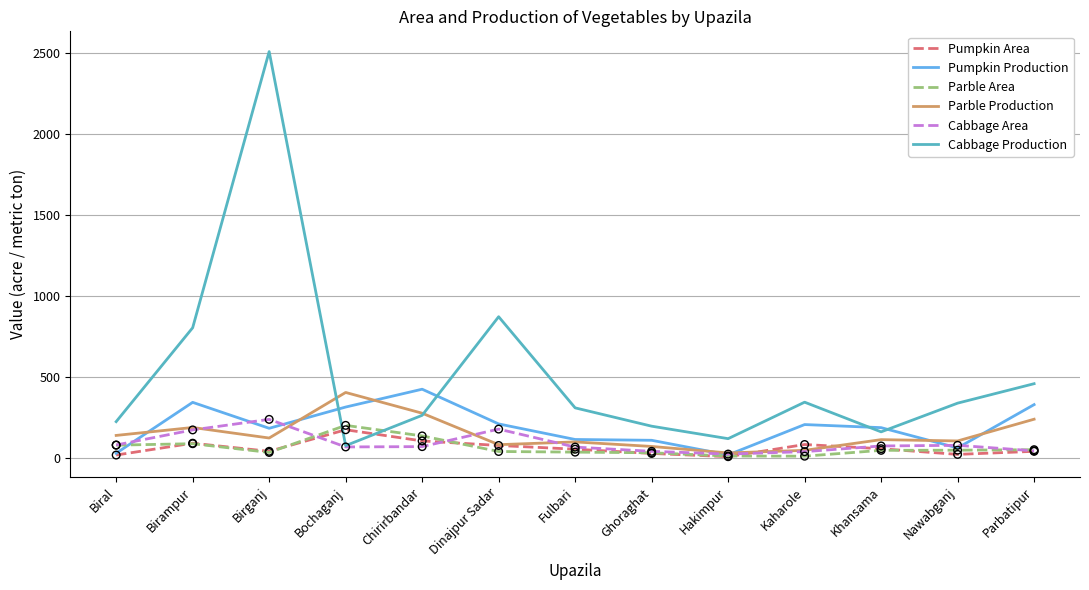

What is the total value across all series at Parbatipur?

1174